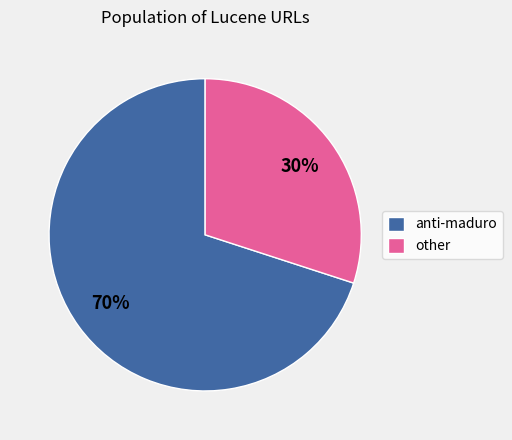

Between anti-maduro and other, which is larger?

anti-maduro